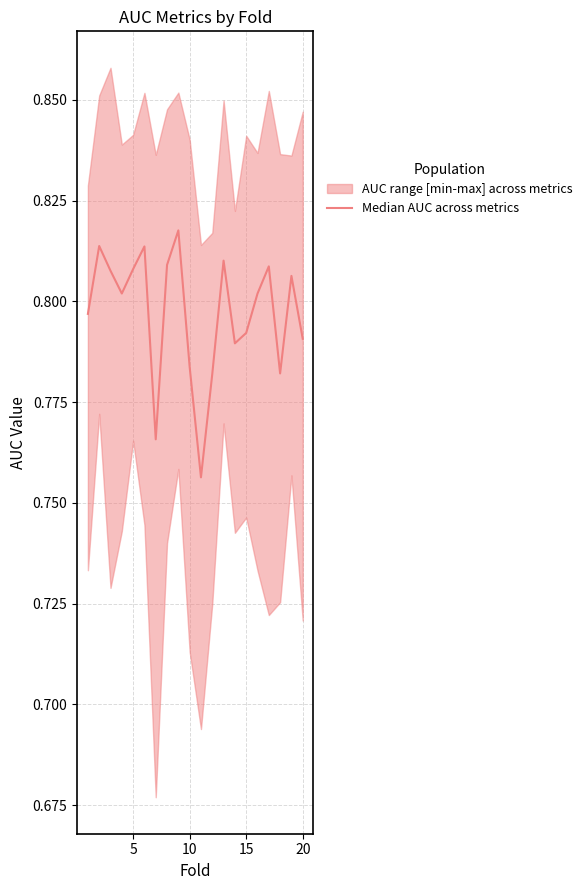

What is the value of the 17th point from the left?

0.8